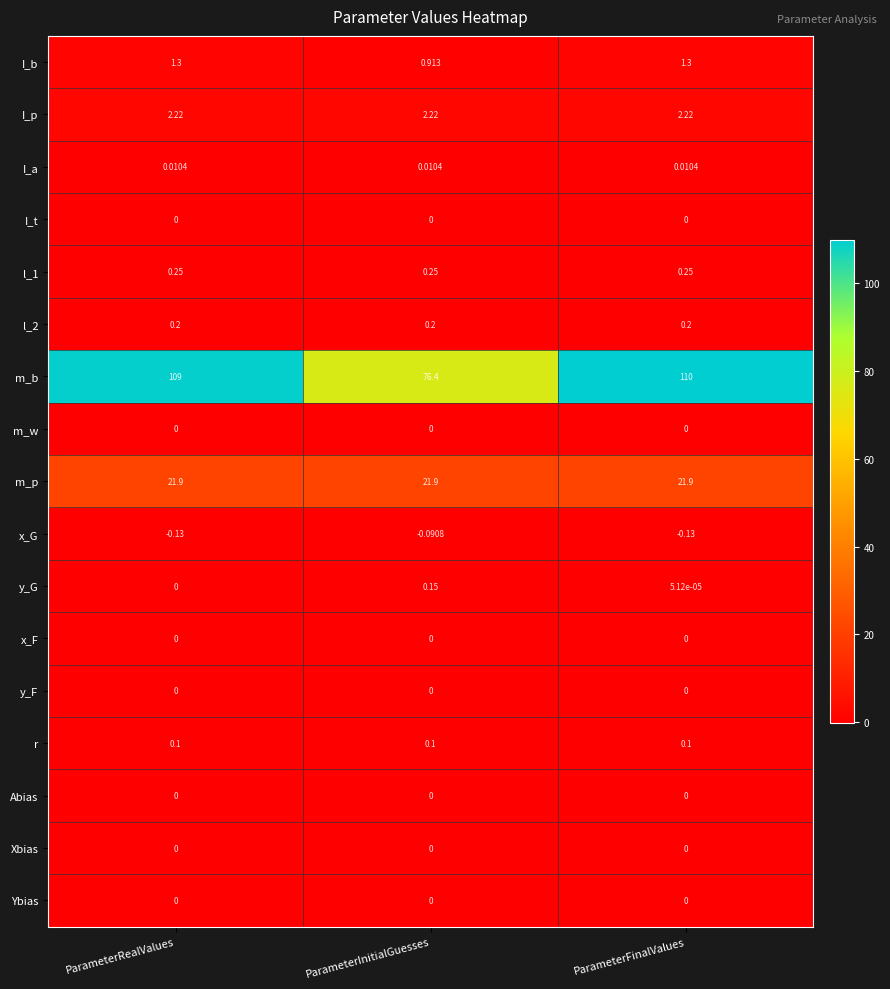

Which series changed the most between ParameterInitialGuesses and ParameterFinalValues?

m_b